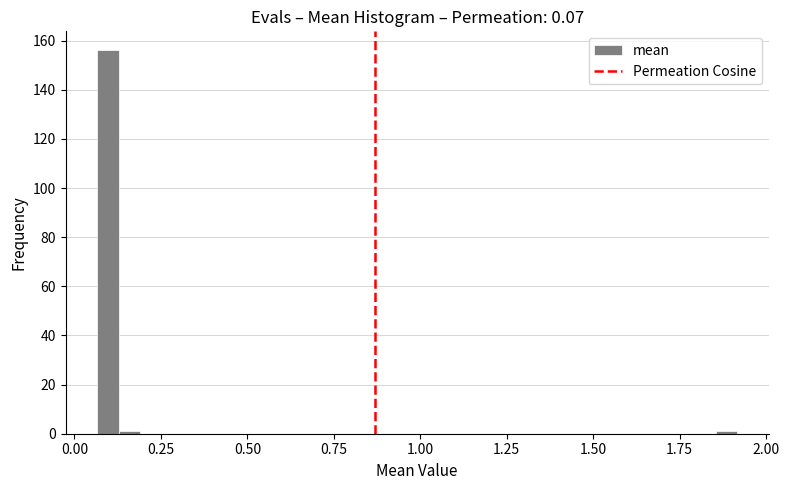

Around what value on the x-axis is the tallest bar? Give the approximate position of its centre, as read against the axis.

0.10